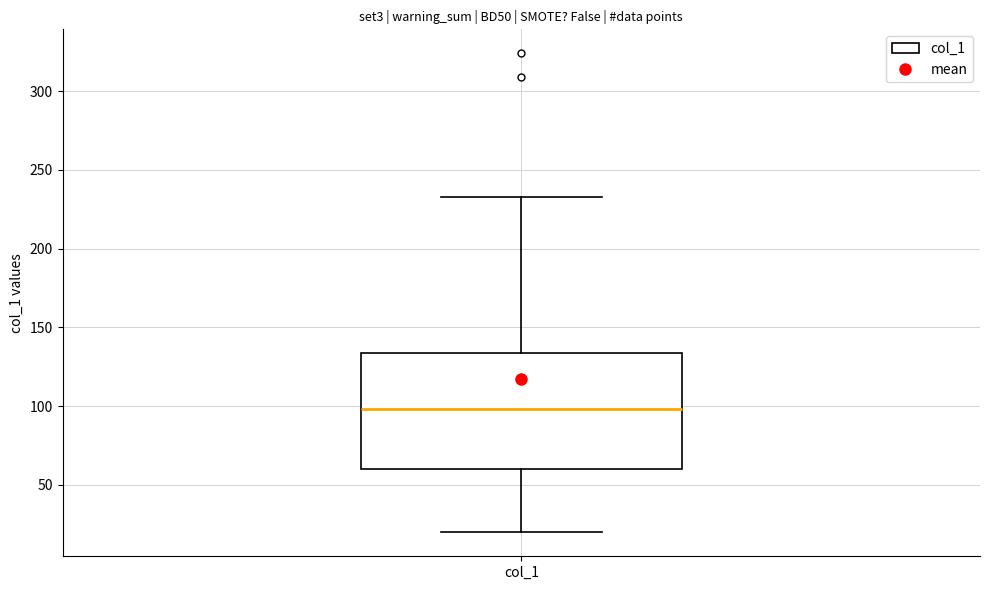

Read this box plot against the y-axis: the position of the median line, the range covered by the box, and the ends of both whiskers. The values are not printed on the chart, so give them approximately, as read against the axis.

median 100, box 60 to 135, whiskers 20 to 235